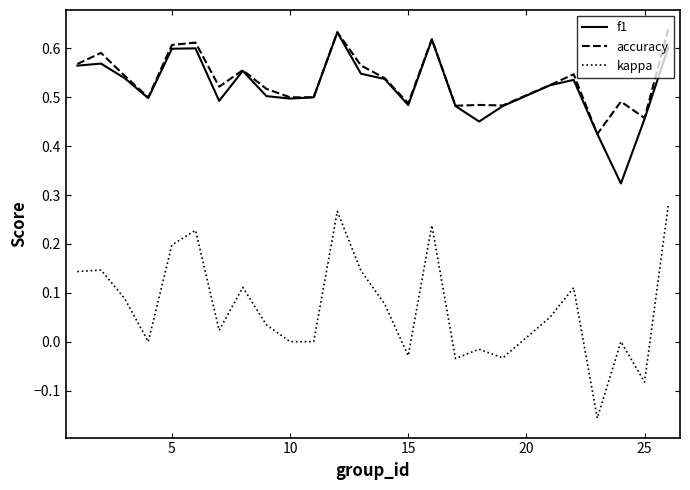

True or false: kappa and accuracy cross at least once.

False